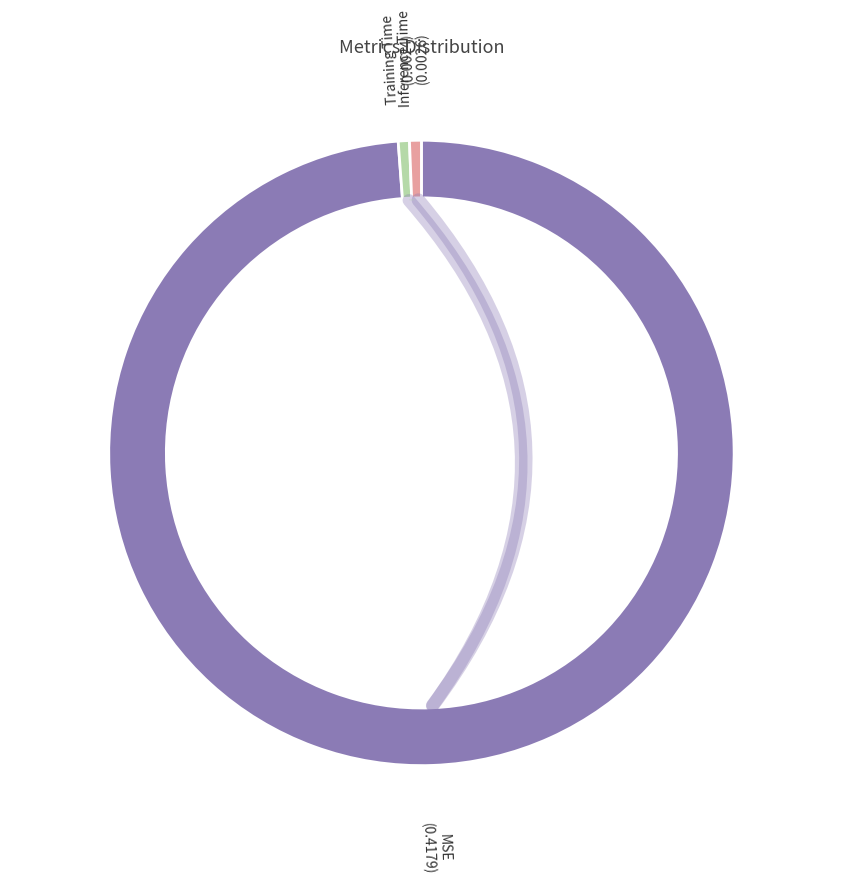

How many segments does this pie chart have?

3